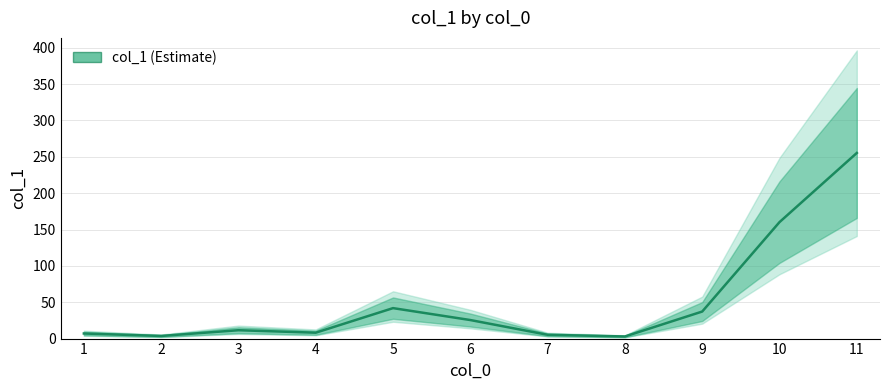

Reading left to right, list all the values displayed in this chart.

1=7.0	2=3.6	3=11.5	4=8.1	5=41.9	6=25.5	7=5.2	8=2.9	9=37.2	10=160.2	11=255.3